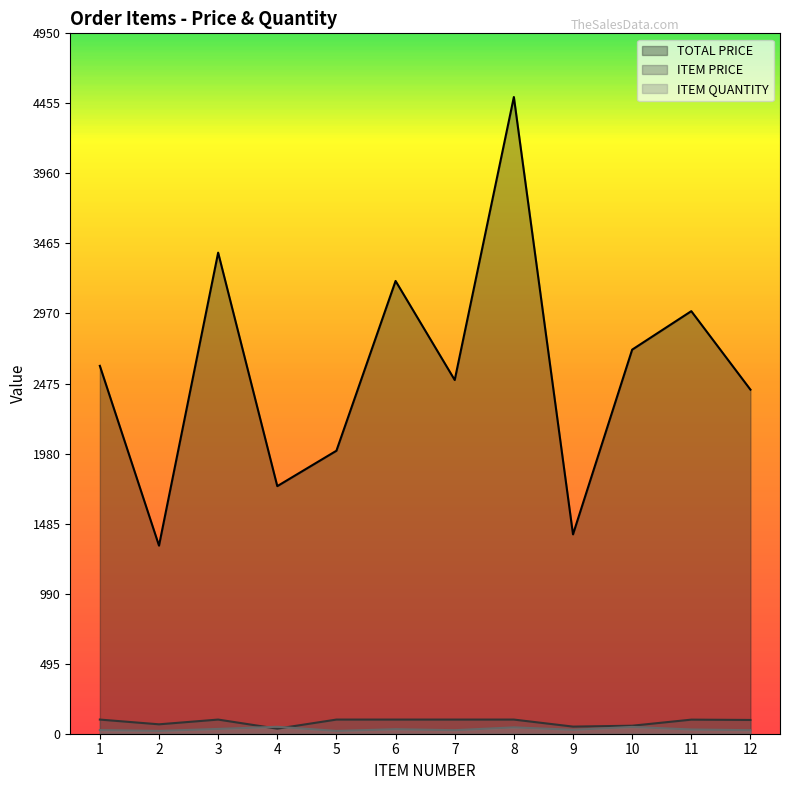

How many categories are shown in the chart?

12